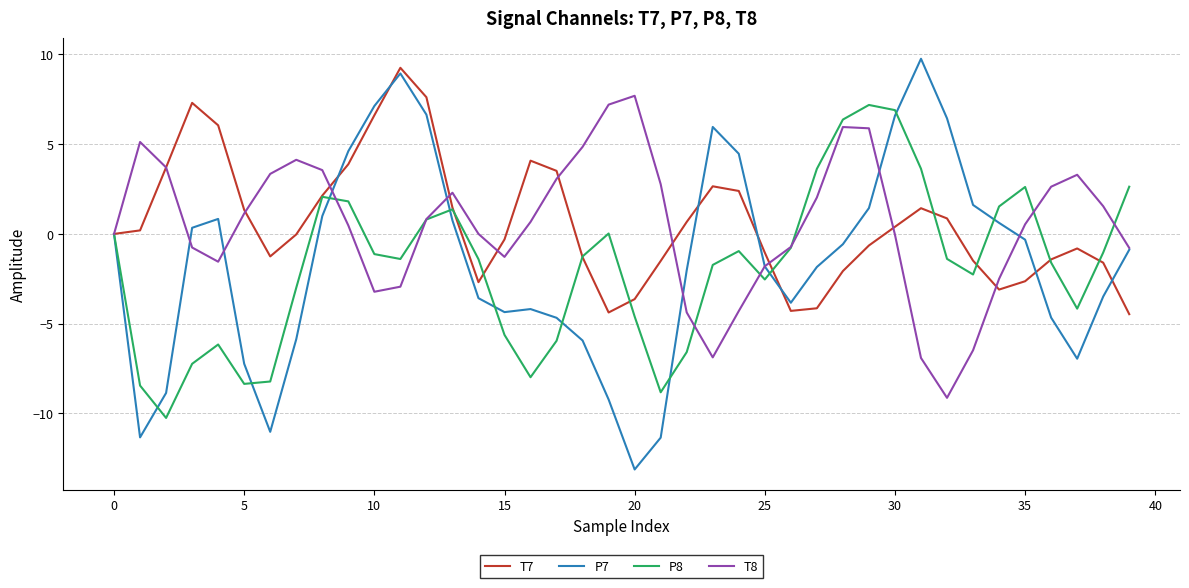

What are all the series names shown in the legend?

T7, P7, P8, T8